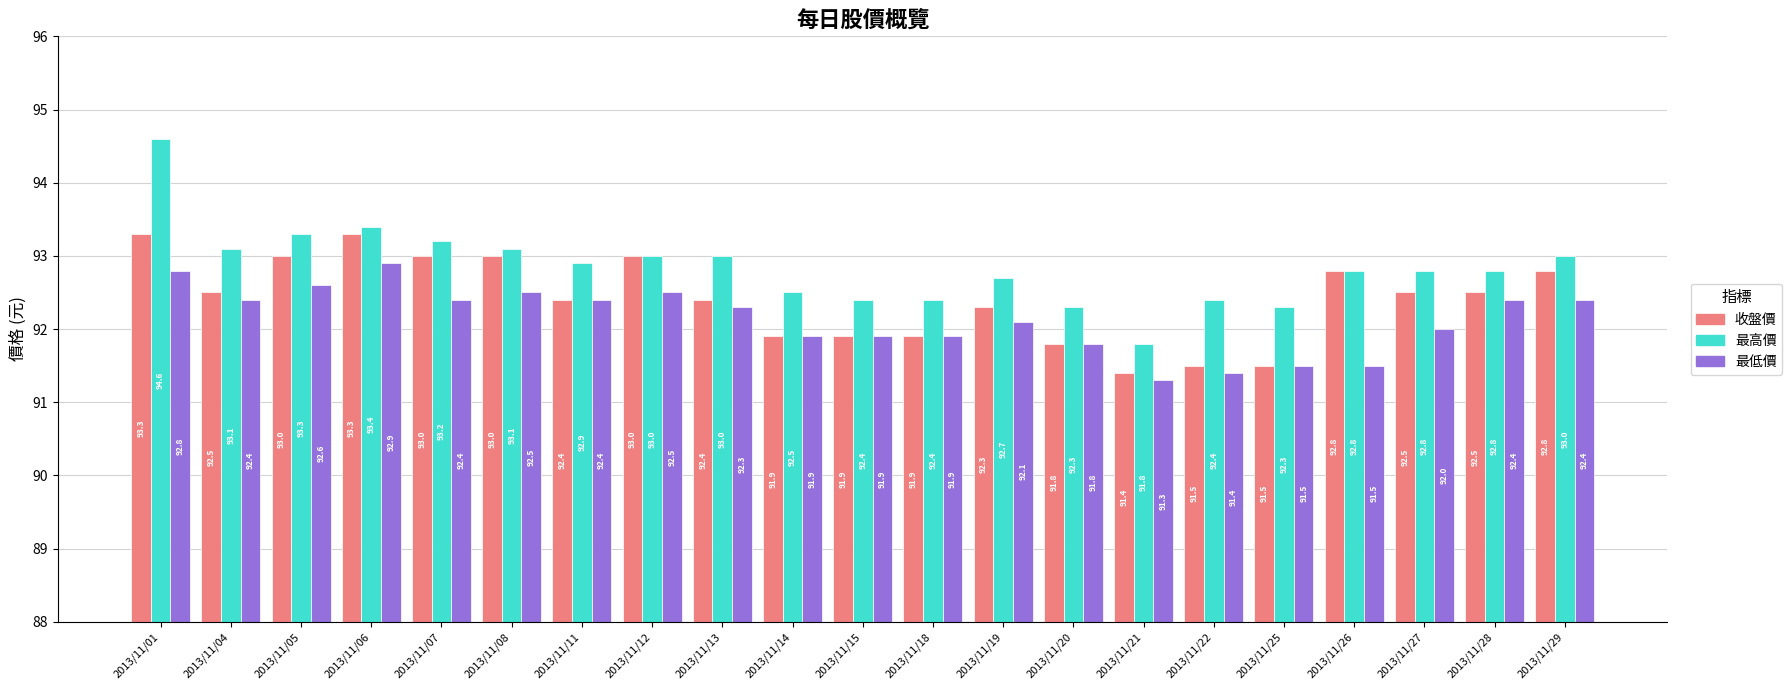

What is the lowest value of the 收盤價 series?

91.4